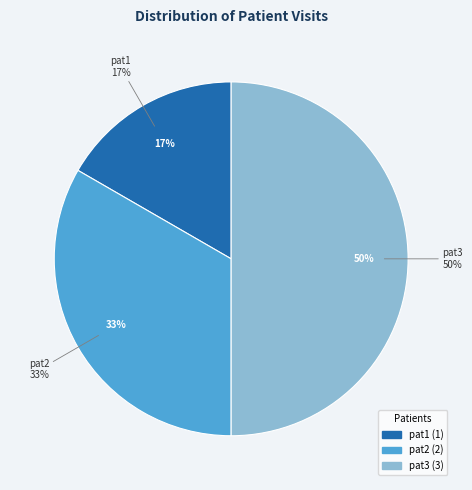

Is pat1 the majority of the pie?

No